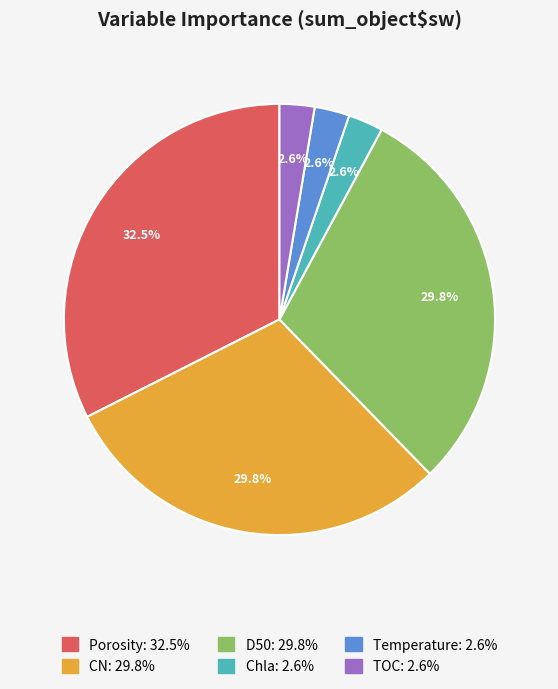

What percentage is the Chla slice, to the nearest percent?

3%